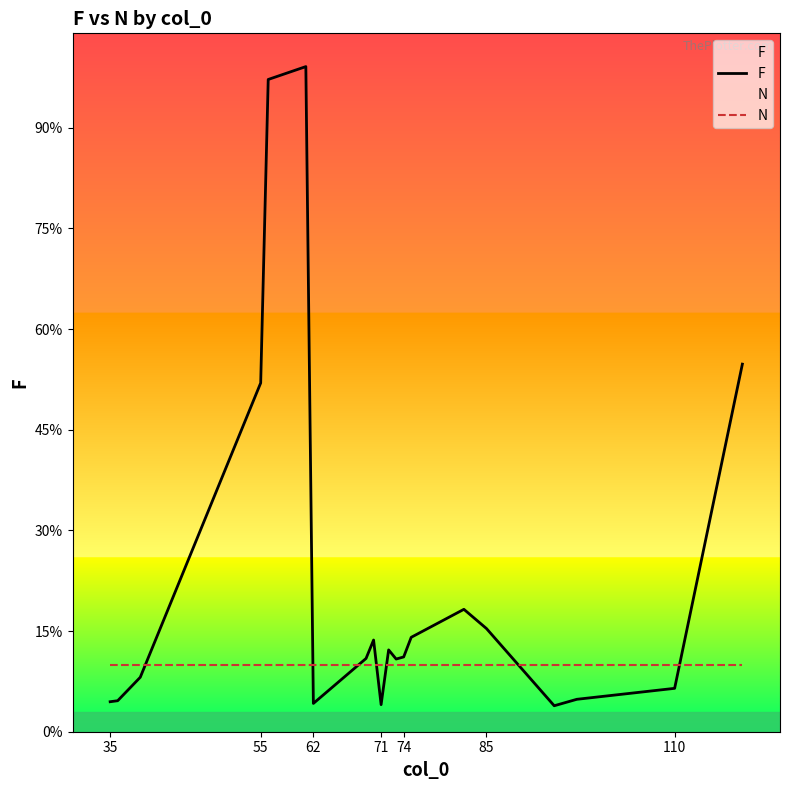

Rank the series by their maximum value, from lowest to highest.

N, F